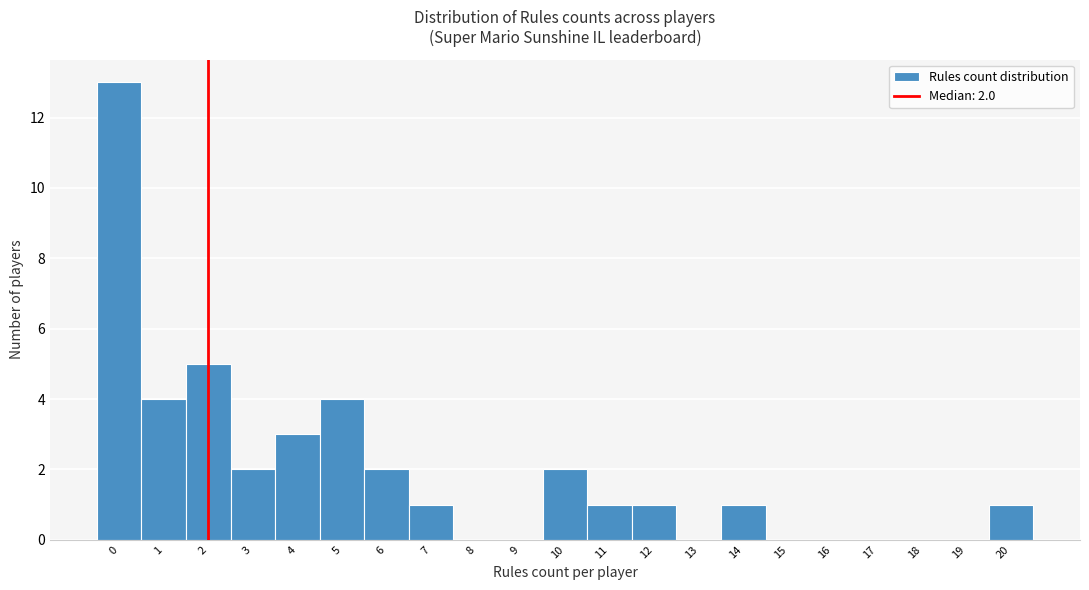

Over which range of the x-axis is the bar tallest?

-0.5 to 0.5